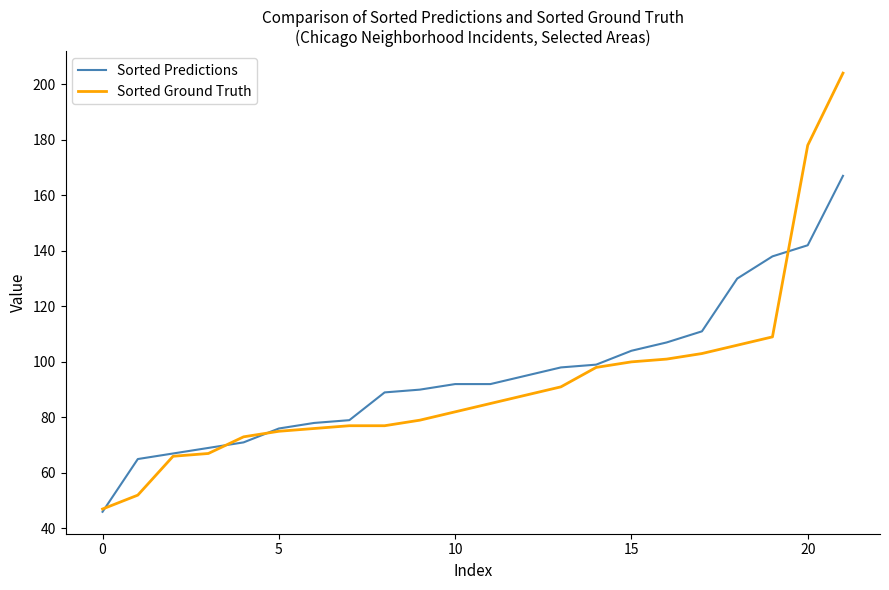

Which series has the largest range (max minus min)?

Sorted Ground Truth